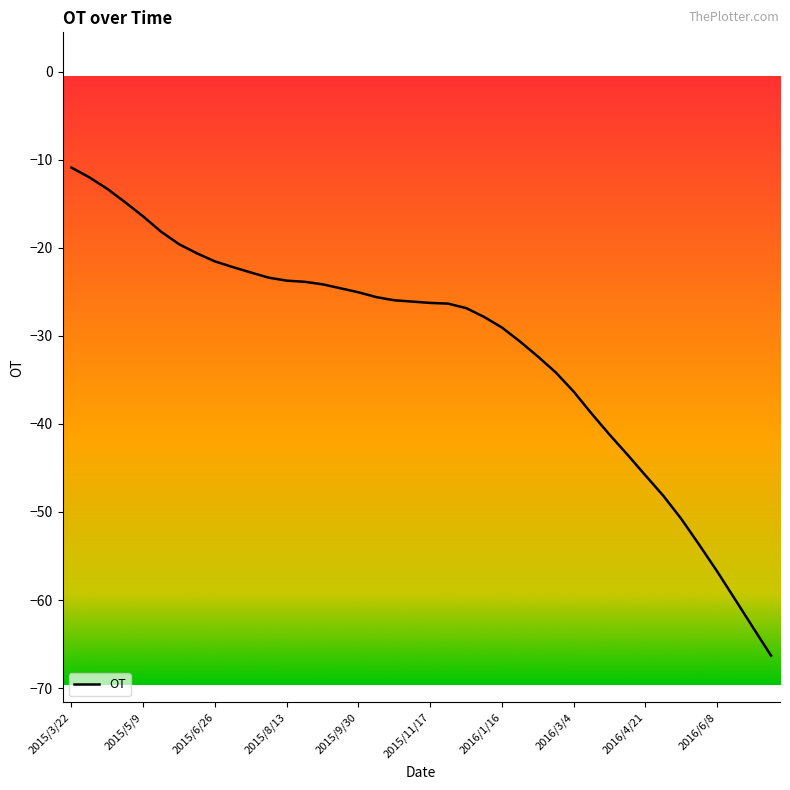

What is the difference between the maximum and minimum values?

55.4